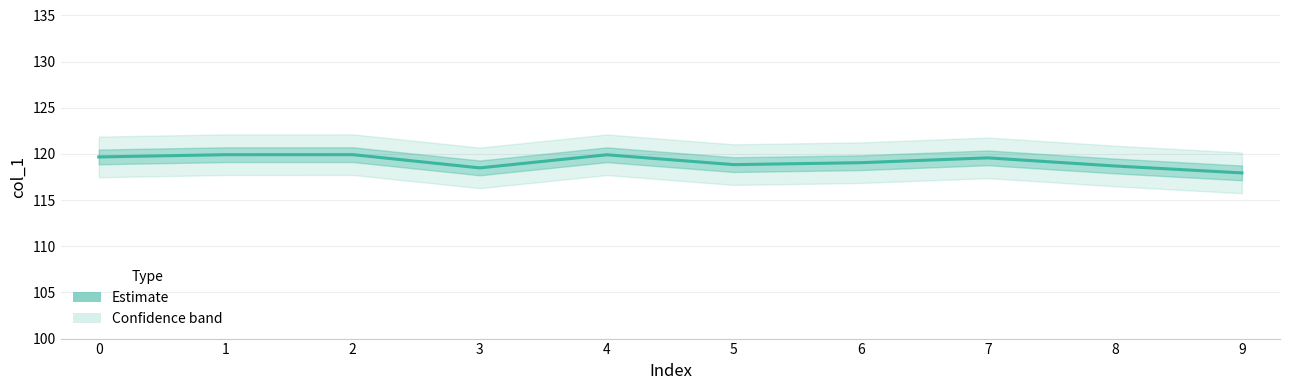

Between 6 and 1, which is larger?

1